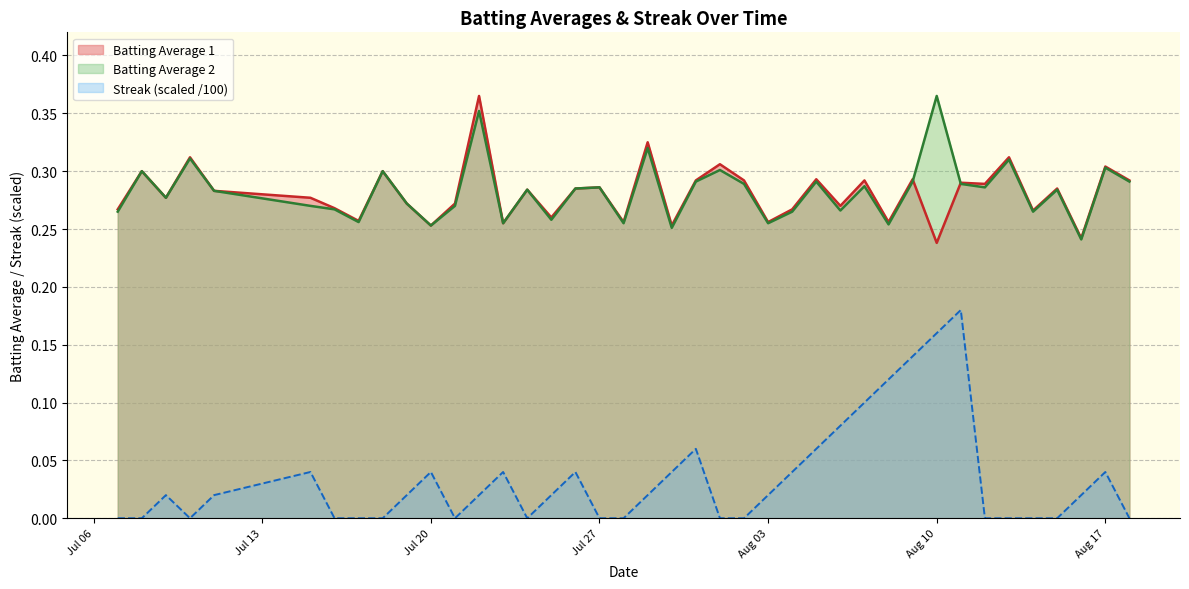

Which series ends up on top after the final intersection of Batting Average 2 and Batting Average 1?

Batting Average 1